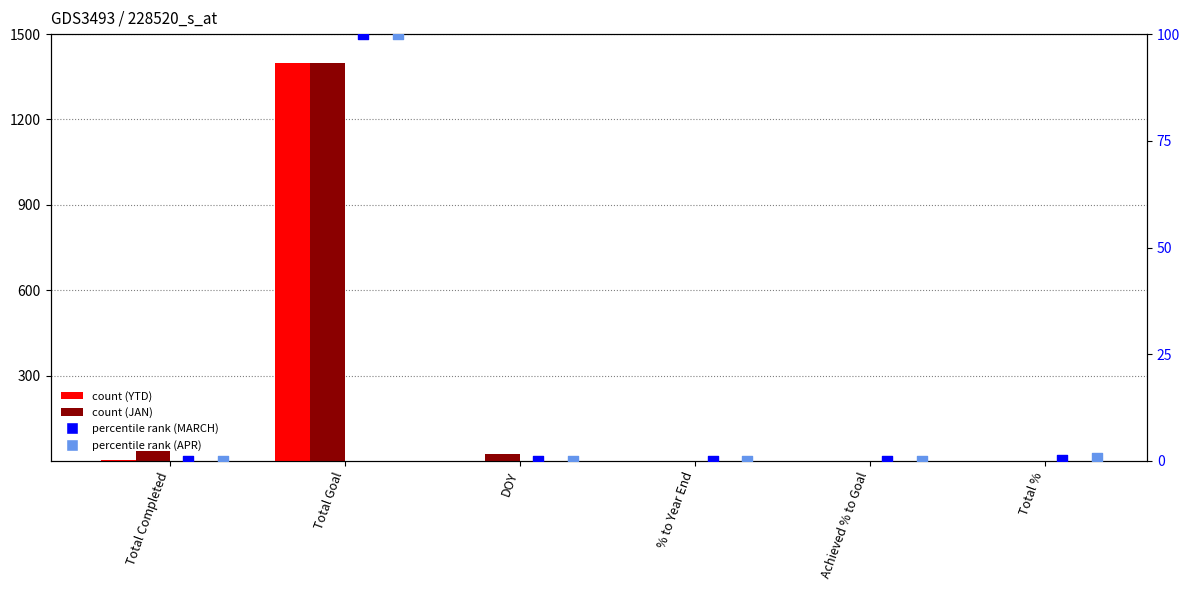

At how many categories does at least one series exceed 1251?

1